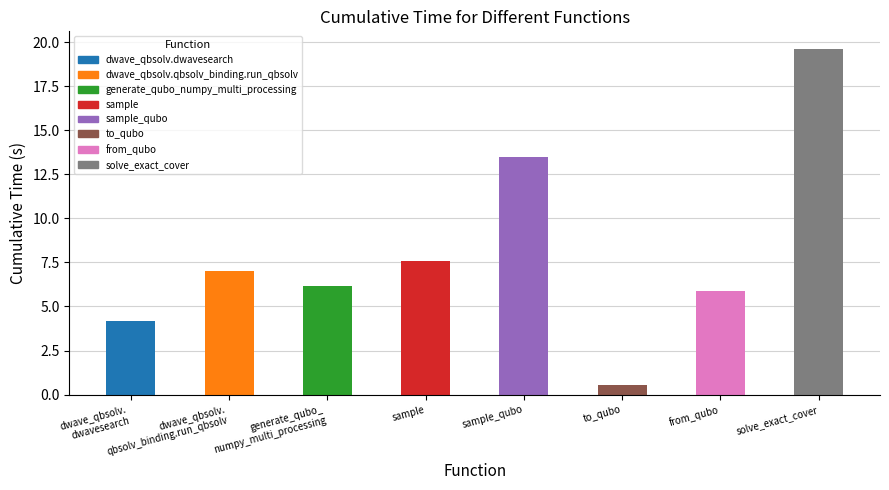

What is the greatest value displayed?

19.6